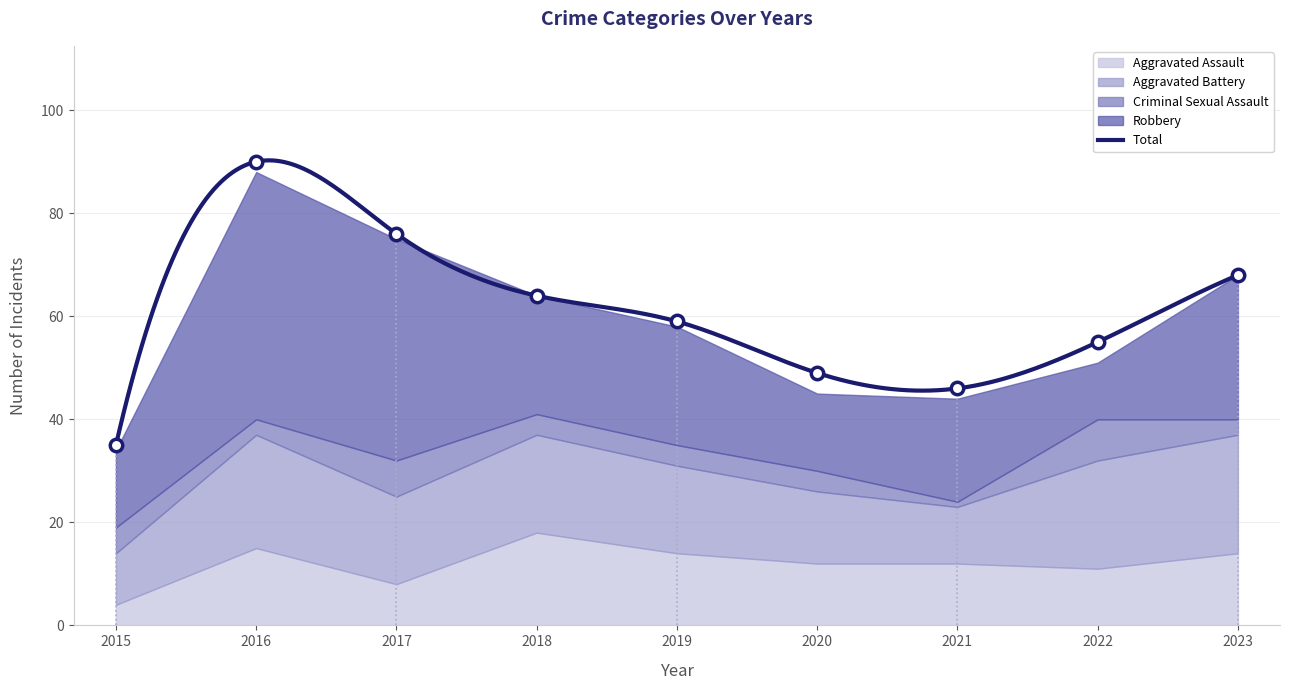

Which series contains the highest Y value?

Total